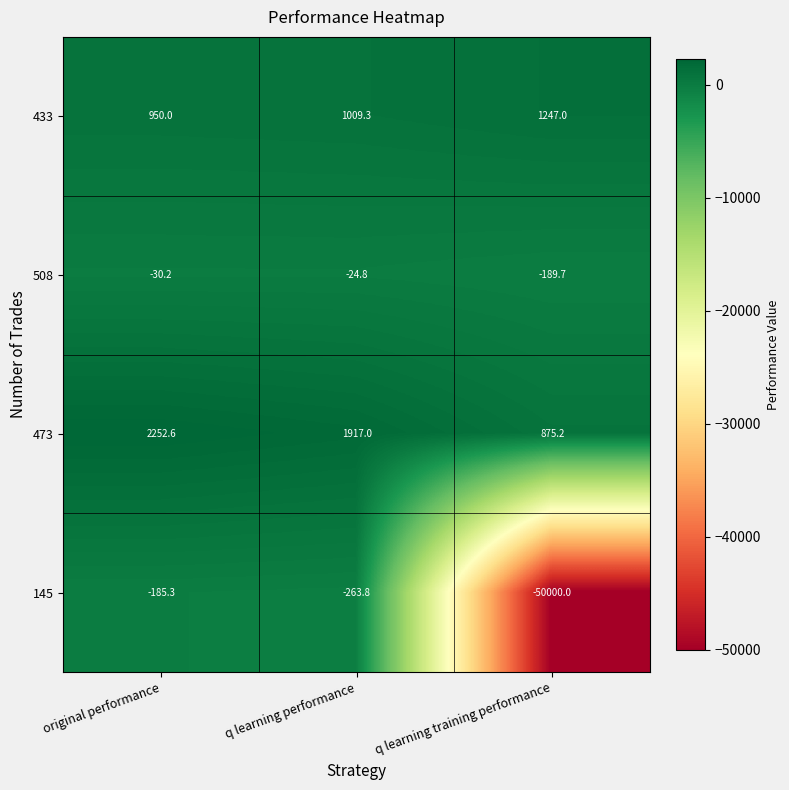

What is the average value of the 145 series?

-16816.4